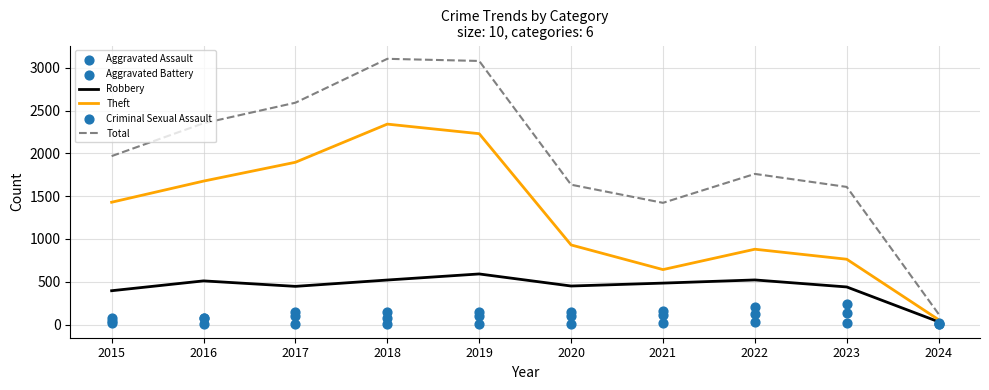

Which series contains the lowest Y value?

Criminal Sexual Assault